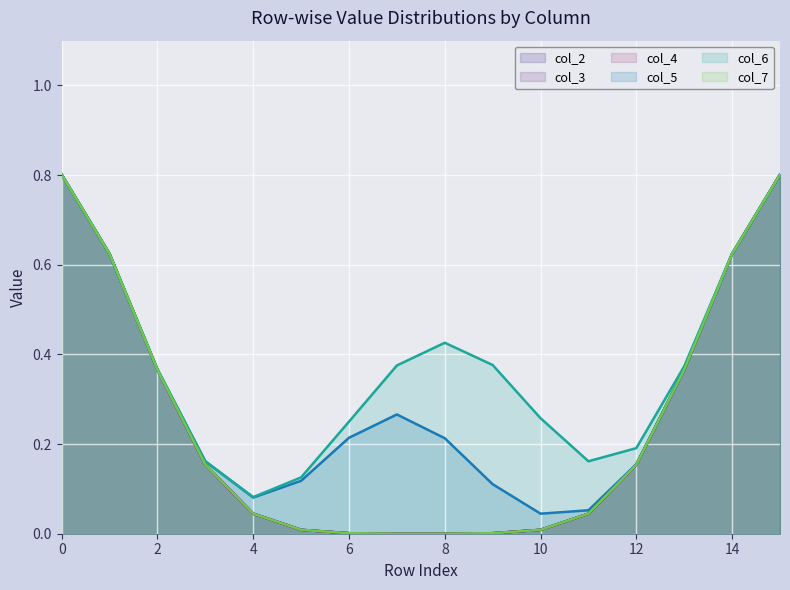

The col_2 series shows 1 at 2. True or false?

False